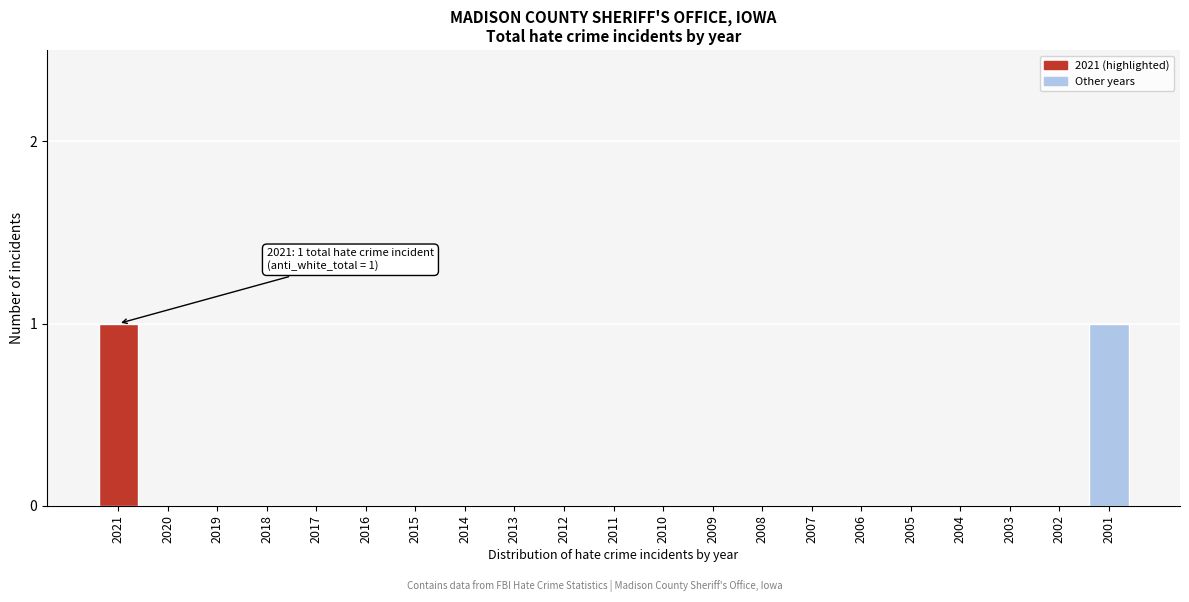

Reading left to right, list all the values displayed in this chart.

2021=1	2020=0	2019=0	2018=0	2017=0	2016=0	2015=0	2014=0	2013=0	2012=0	2011=0	2010=0	2009=0	2008=0	2007=0	2006=0	2005=0	2004=0	2003=0	2002=0	2001=1